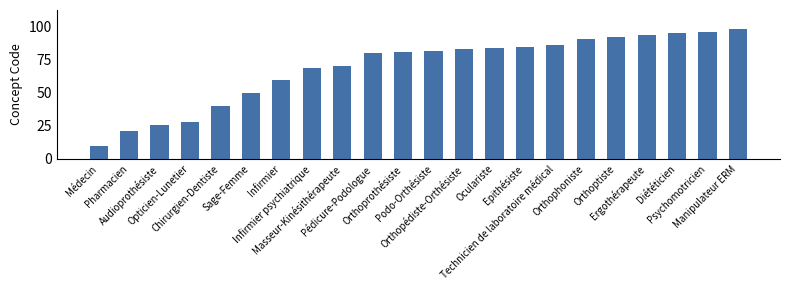

Does the chart contain any negative values?

No